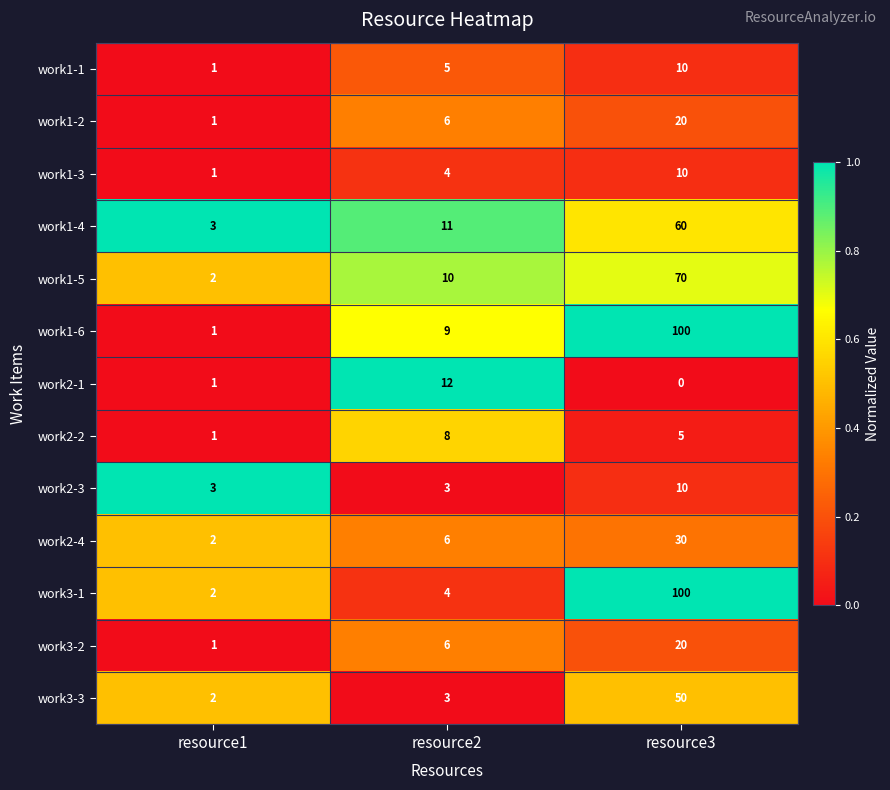

True or false: work2-4 has a value of 30 at resource3.

True